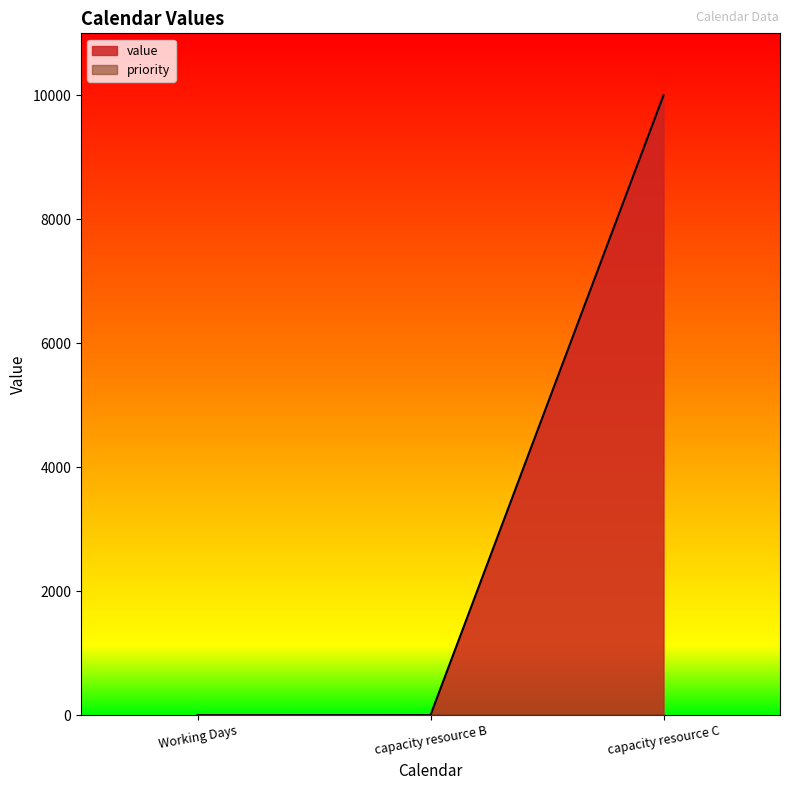

What is the sum of the values at capacity resource B and Working Days?

3